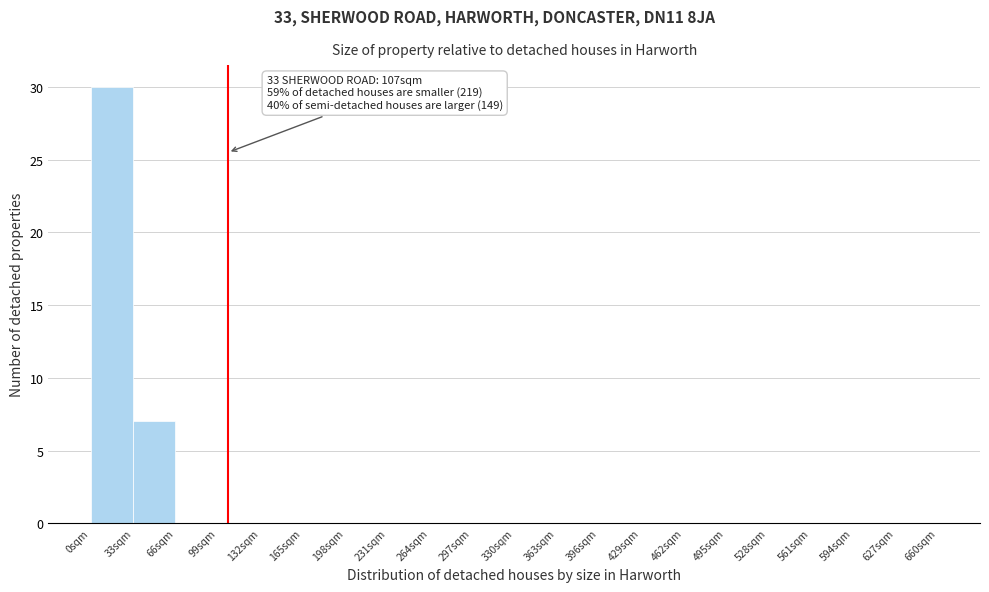

Which range on the x-axis has the tallest bar?

0 to 33